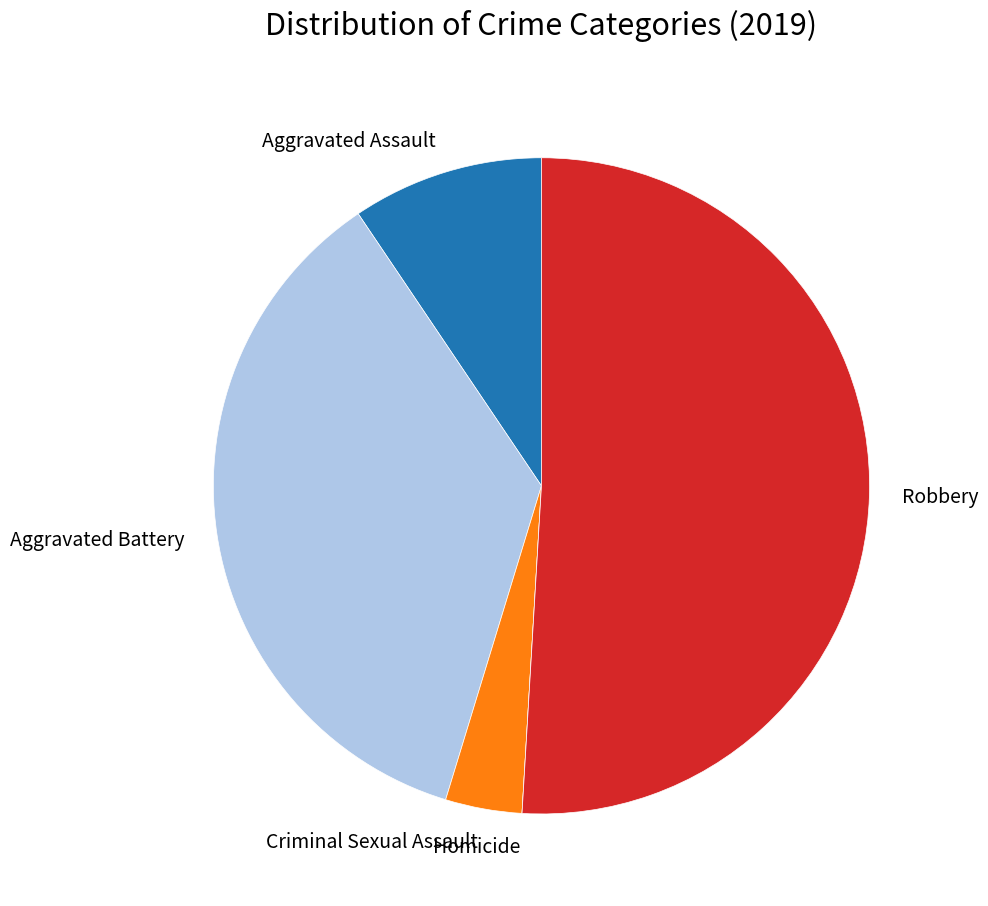

The Aggravated Assault slice represents 4% of the pie. True or false?

False